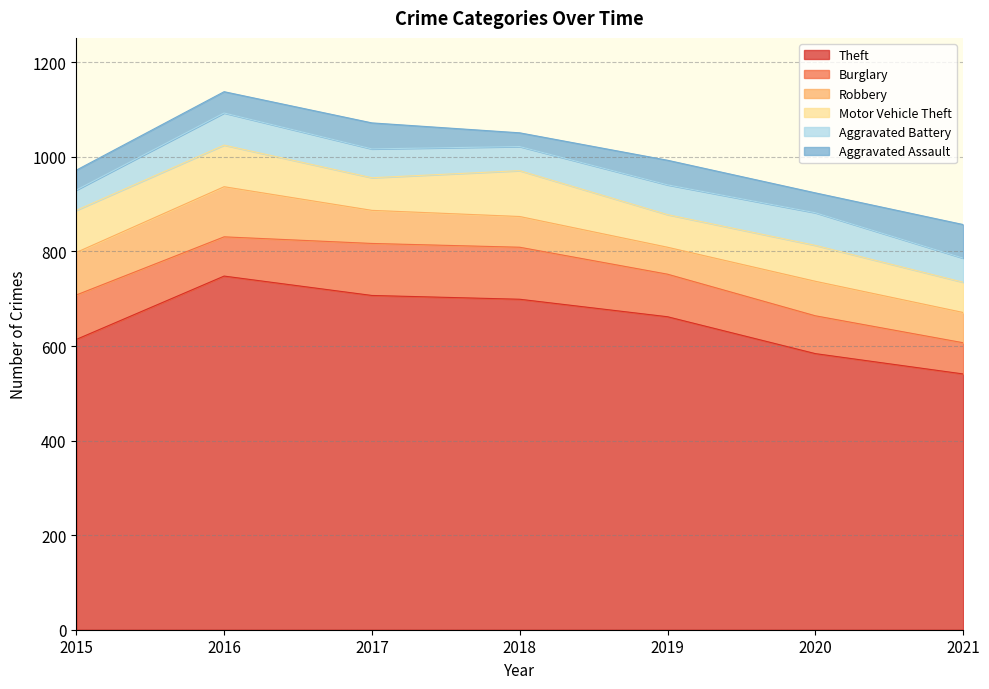

The value of Robbery at 2016 is 106. True or false?

True